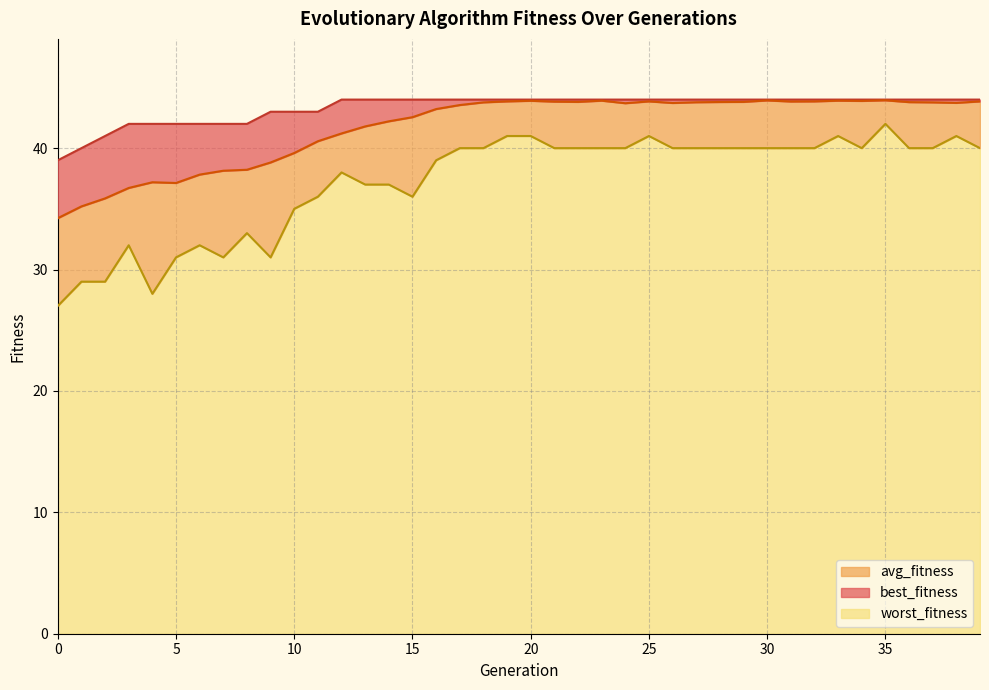

Is it true that avg_fitness equals 41.2 at 12?

True